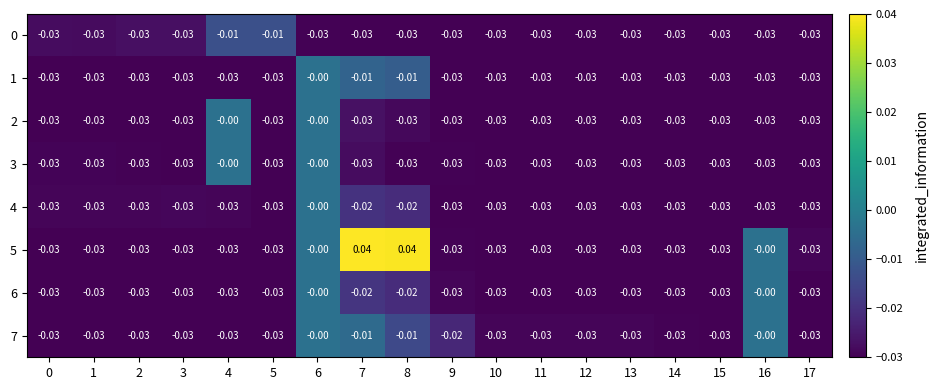

List the series in order of their peak value, lowest first.

0, 1, 2, 3, 4, 6, 7, 5